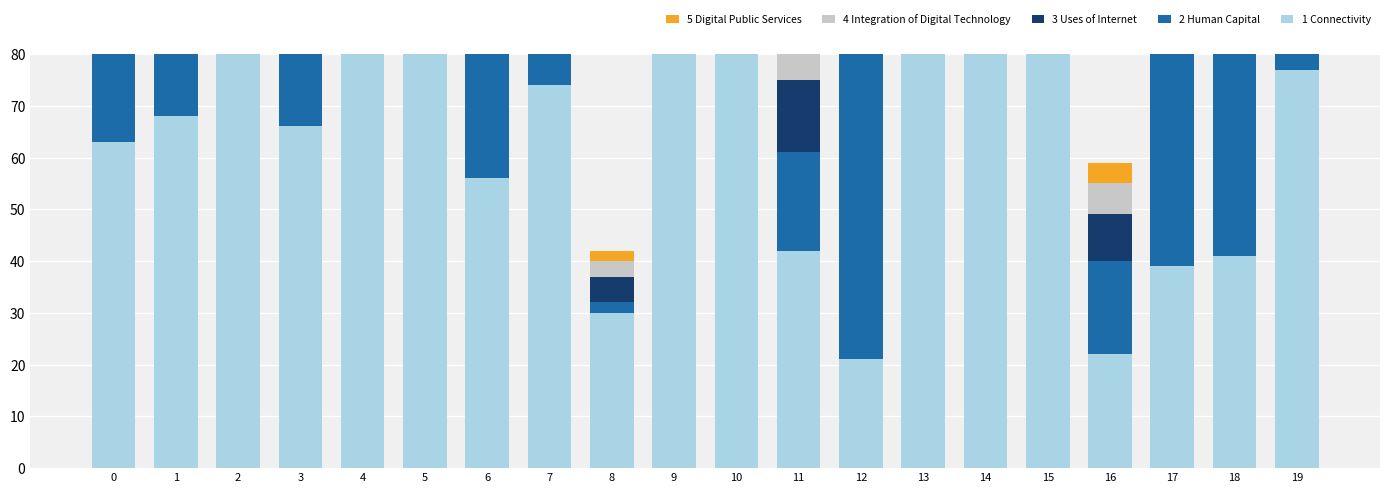

Where does the 3 Uses of Internet series first go above 14?

1